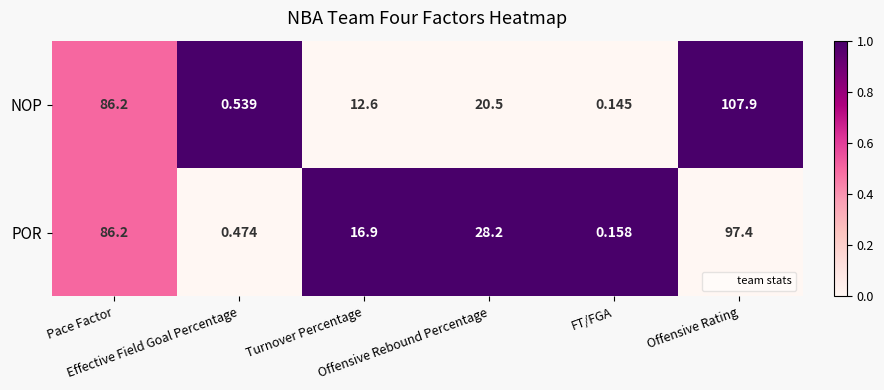

Rank the series by their maximum value, from lowest to highest.

POR, NOP